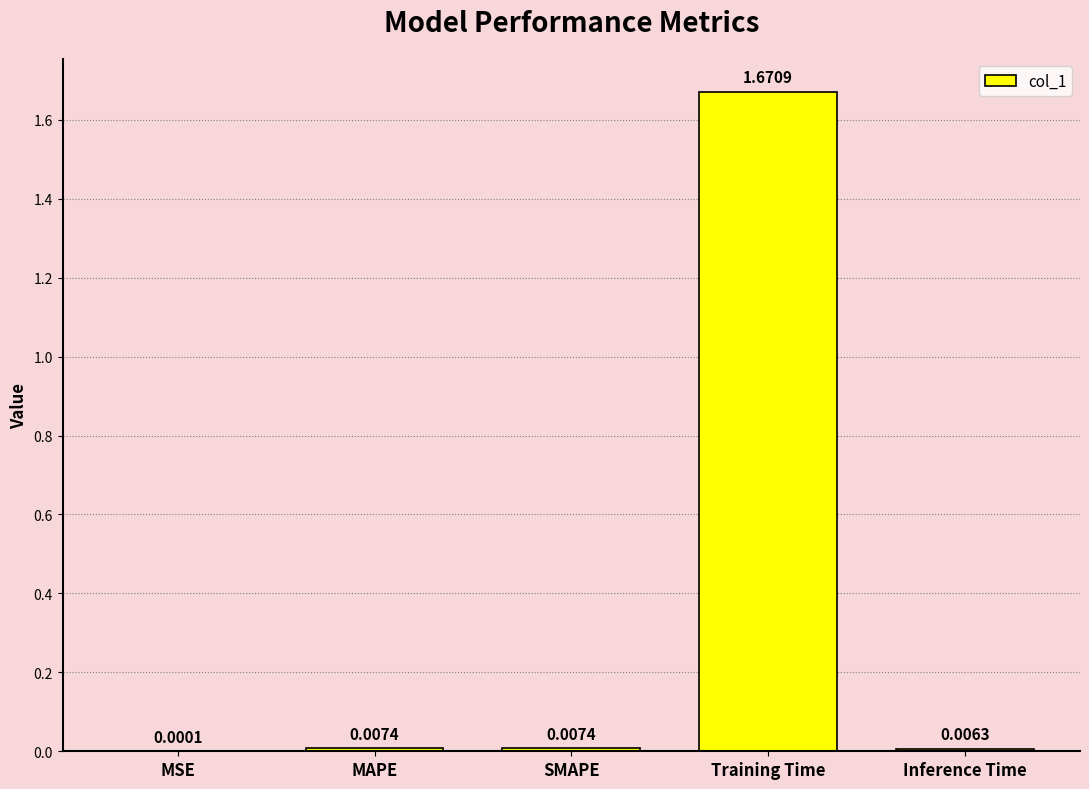

Where is the data nearest to the value 0?

MSE